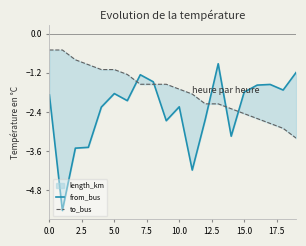

Which series changed the most between 7.5 and 10?

from_bus